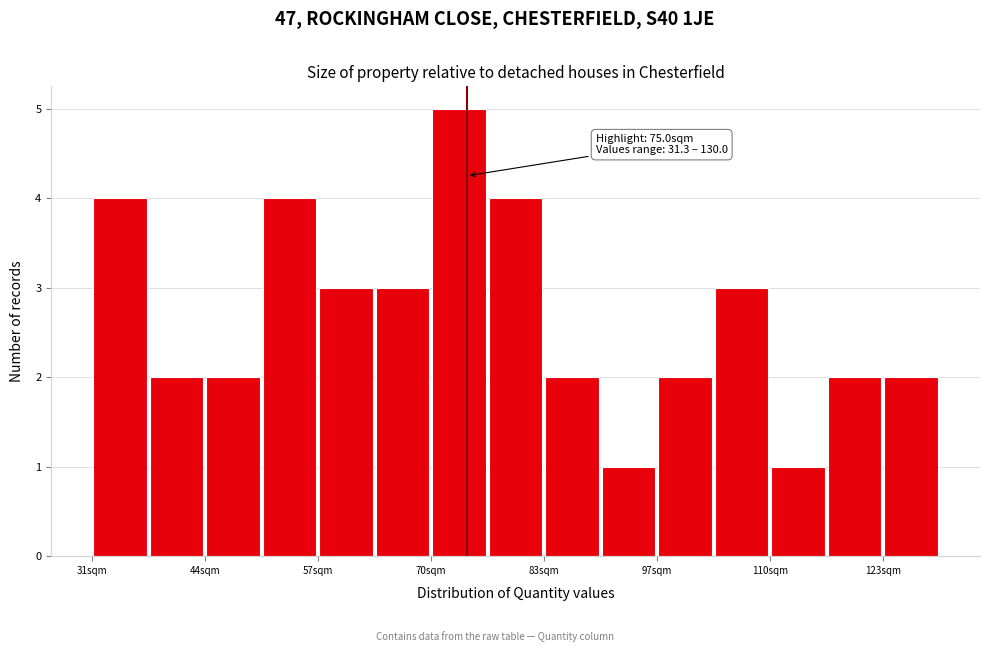

Around what value on the x-axis is the tallest bar? Give the approximate position of its centre, as read against the axis.

74